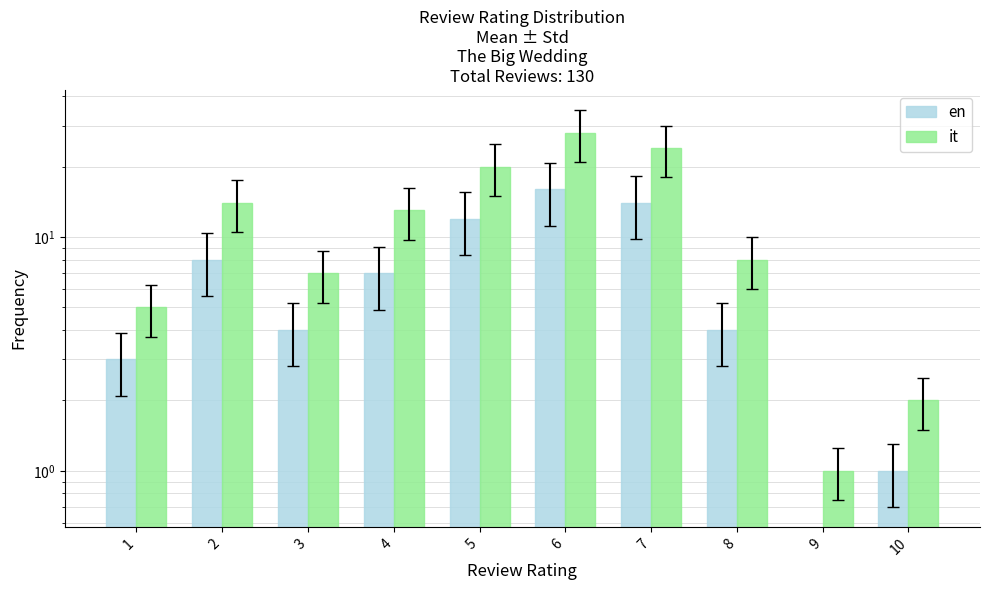

How many bars are there in total?

20